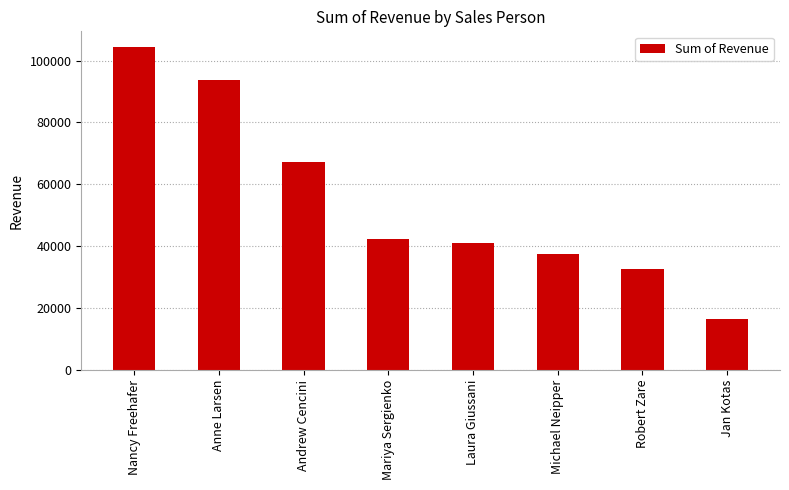

The chart shows a value of 104242.3 at Nancy Freehafer. True or false?

True